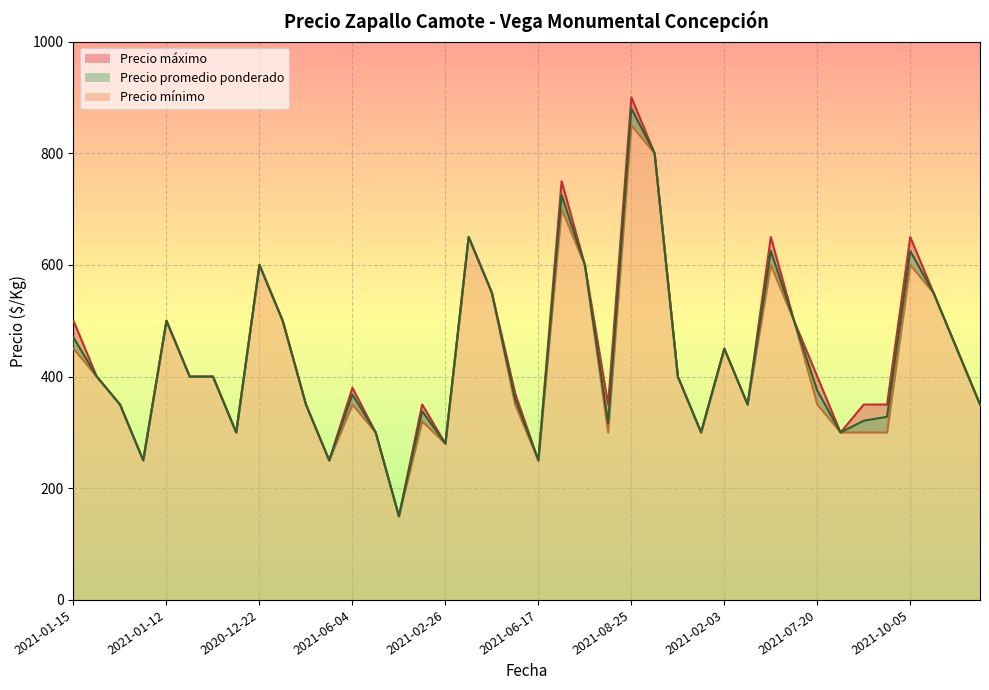

What is the sum of all Precio promedio ponderado values?

17262